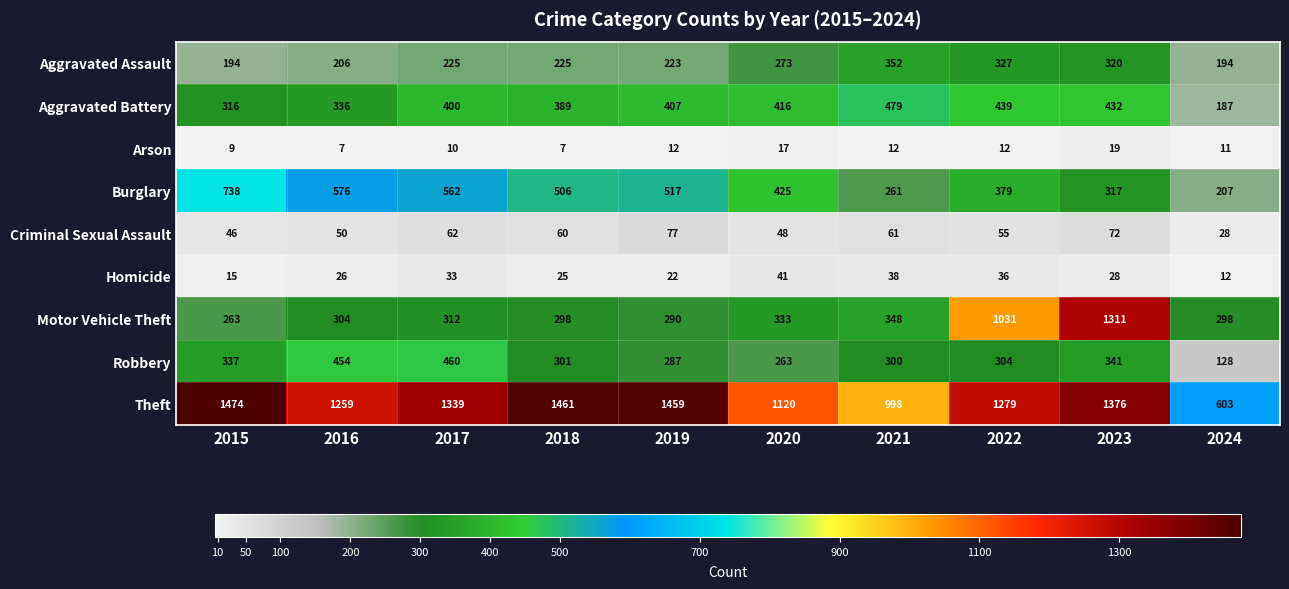

At how many categories does at least one series exceed 772?

9